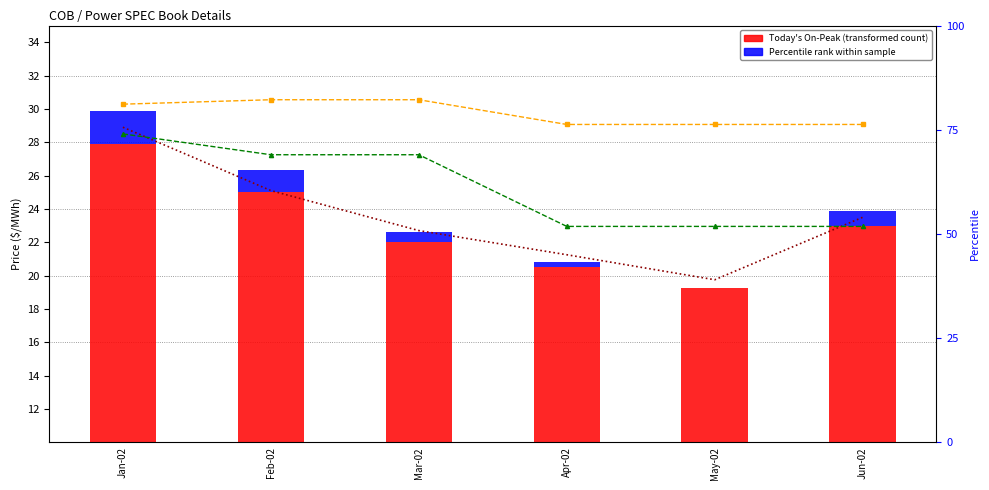

What is the spread (max minus min) of values at Apr-02?

28.8